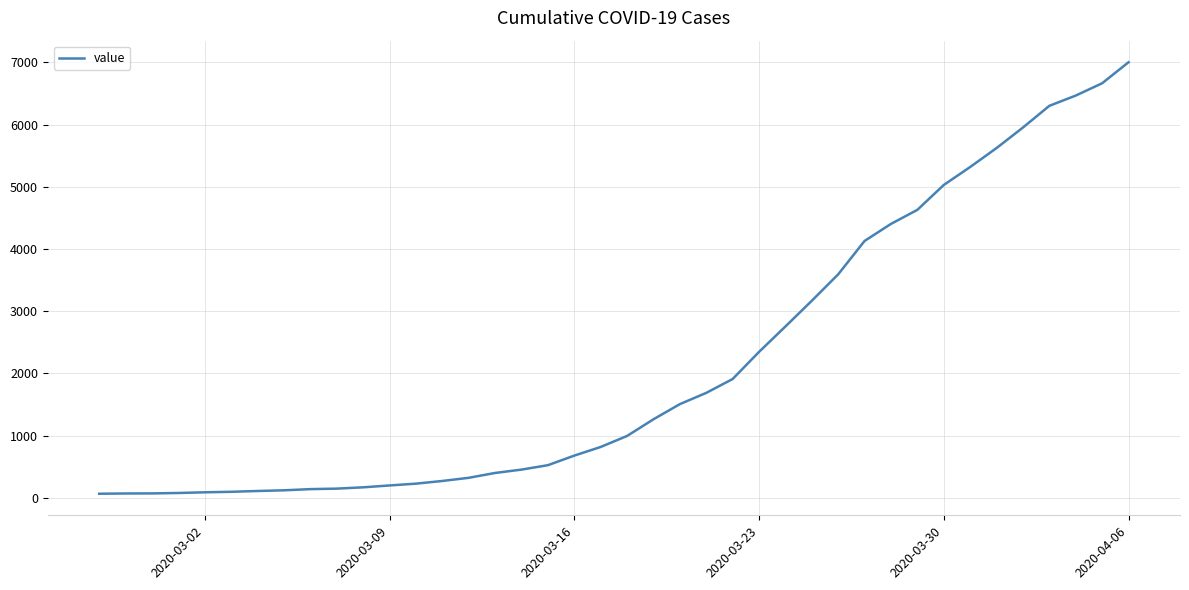

What is the difference between the maximum and minimum values?

6940